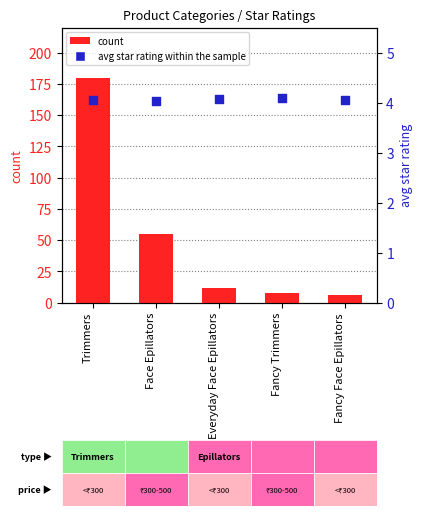

Which series has the widest spread of Y values?

count